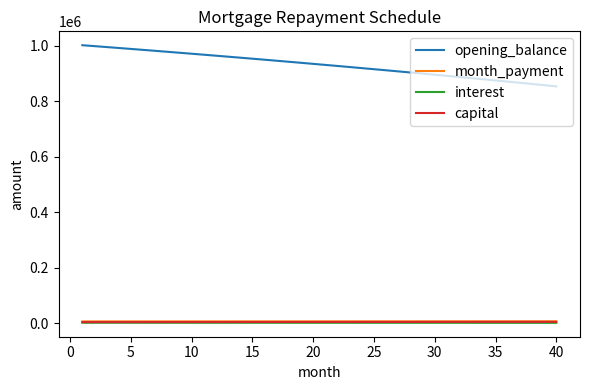

Which series has the largest range (max minus min)?

opening_balance